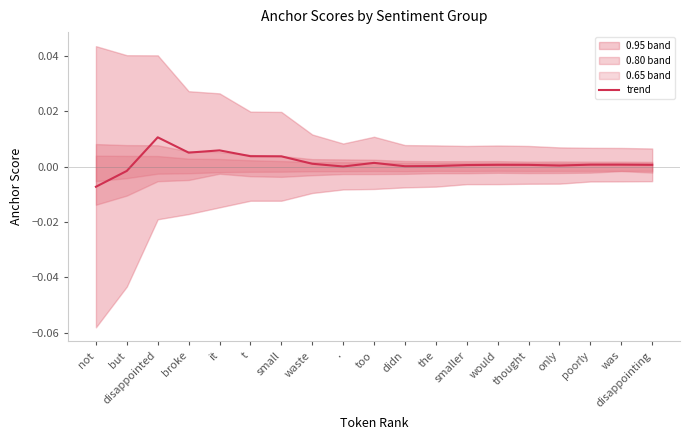

How many points are higher than both their immediate neighbors (excluding endpoints)?

5